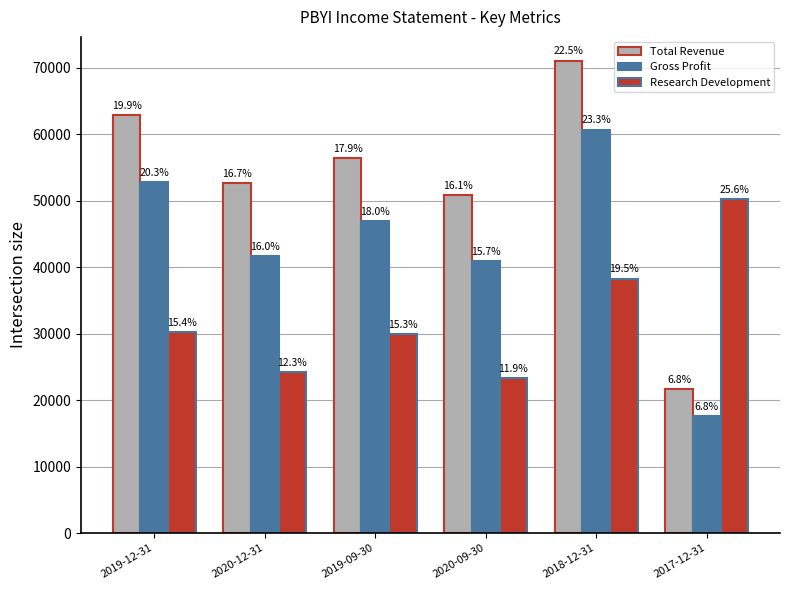

What are all the series names shown in the legend?

Total Revenue, Gross Profit, Research Development